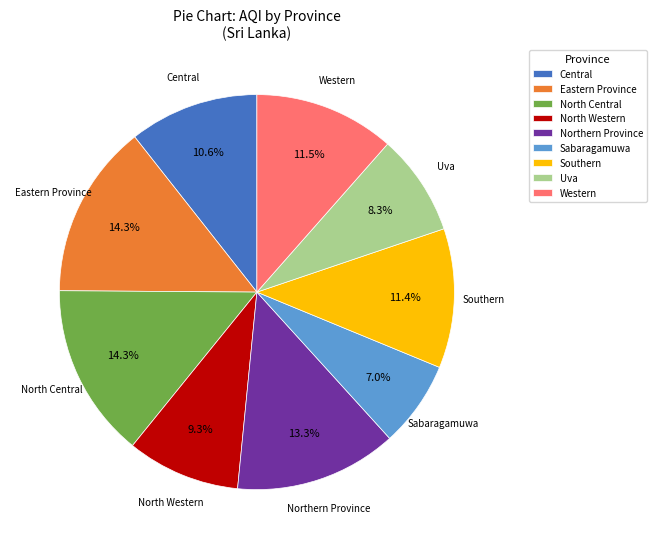

To the nearest percent, what is the combined percentage of Eastern Province and Western?

26%